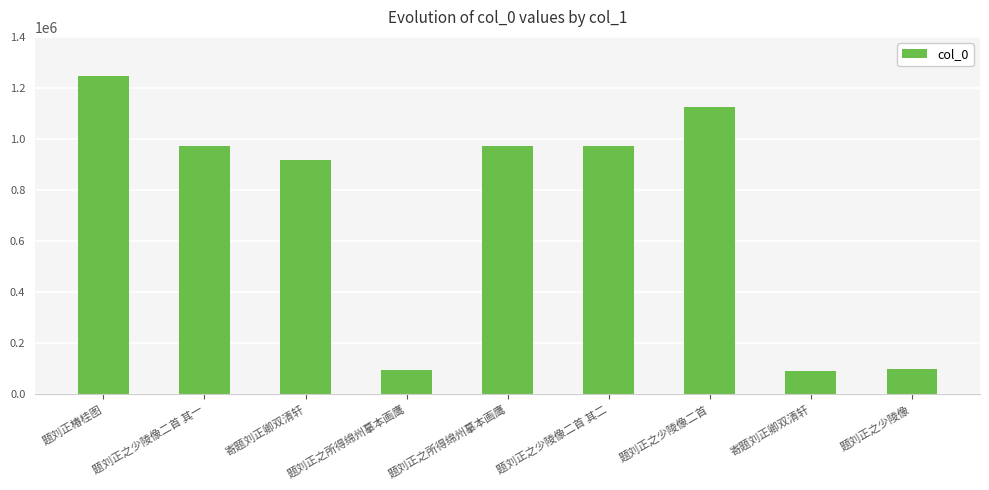

How many data points does each series have?

9